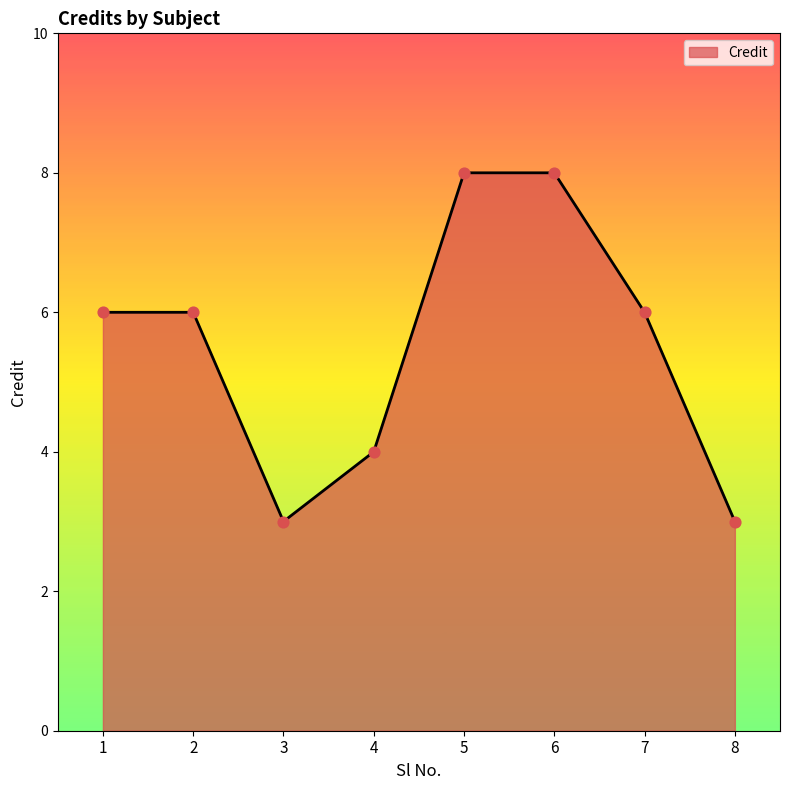

What is the change in value from 1 to 6?

+2